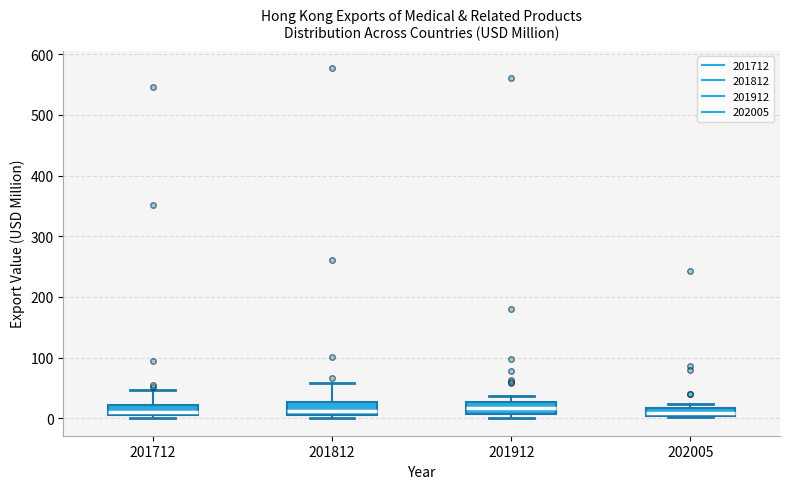

Where does the median line of the box at x = 202005 sit on the y-axis? The values are not printed on the chart, so give them approximately, as read against the axis.

10